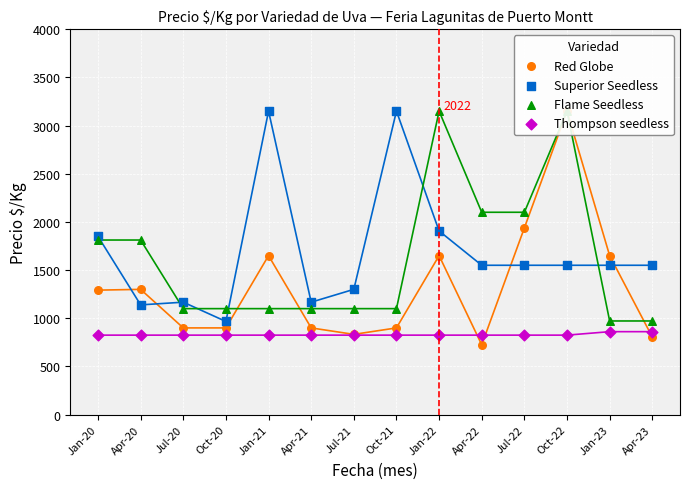

At which category is the sum across all series the highest?

Oct-22